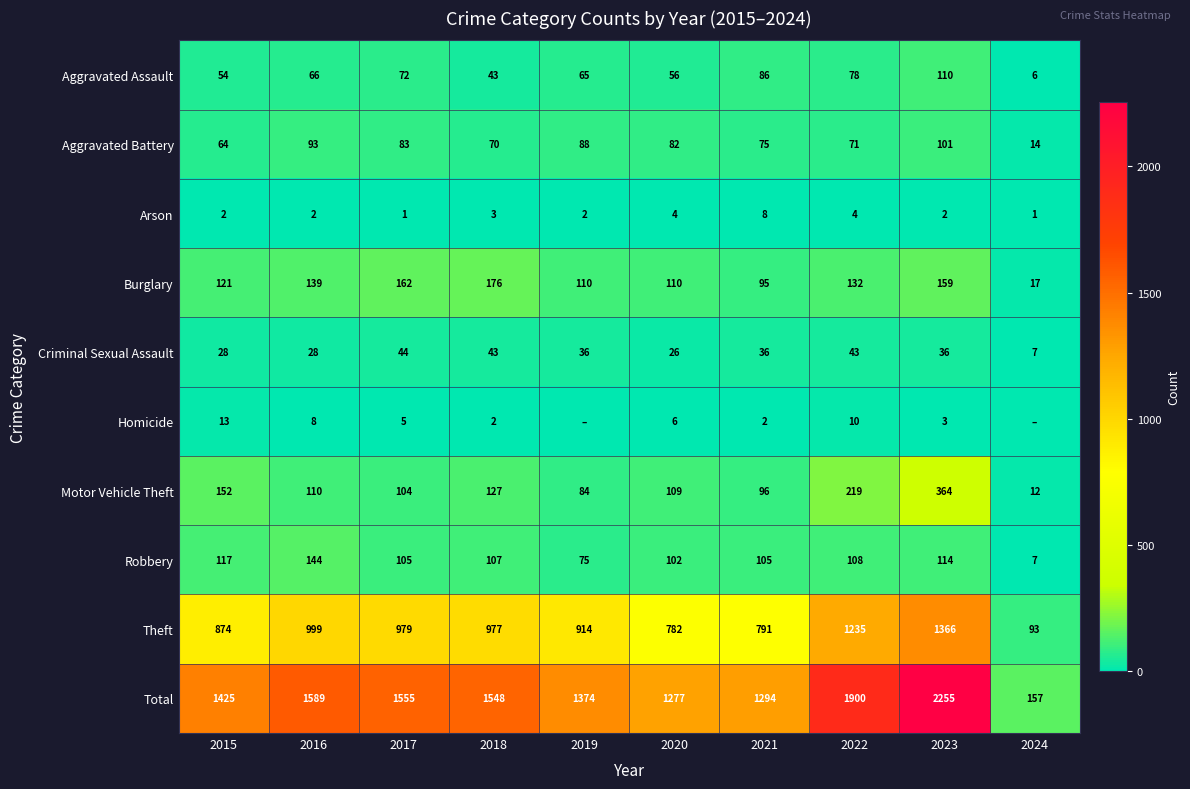

At which label does Robbery reach its minimum?

2024